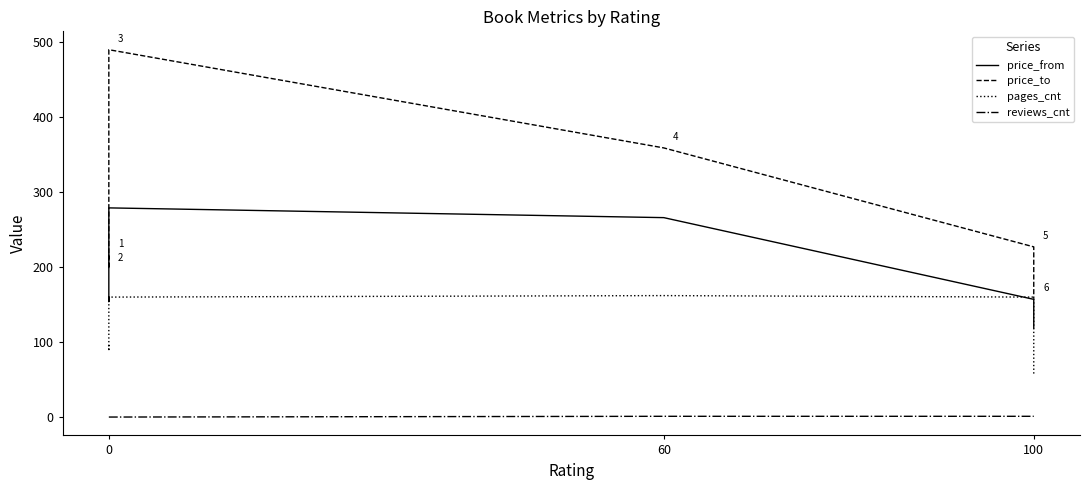

Which series has the largest total across all categories?

price_to